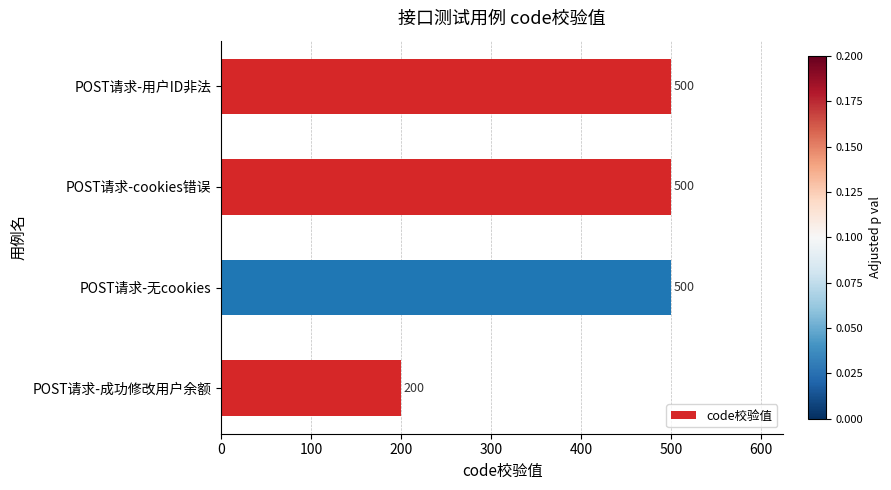

What is the difference between the second highest and minimum values?

300